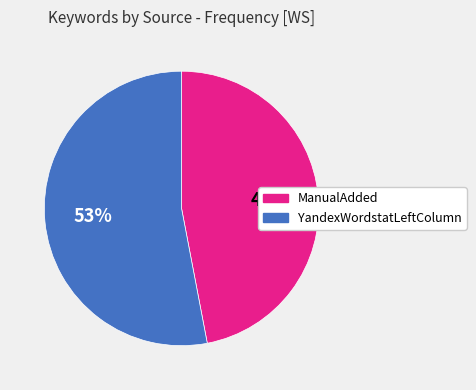

True or false: ManualAdded accounts for 47% of the total.

True